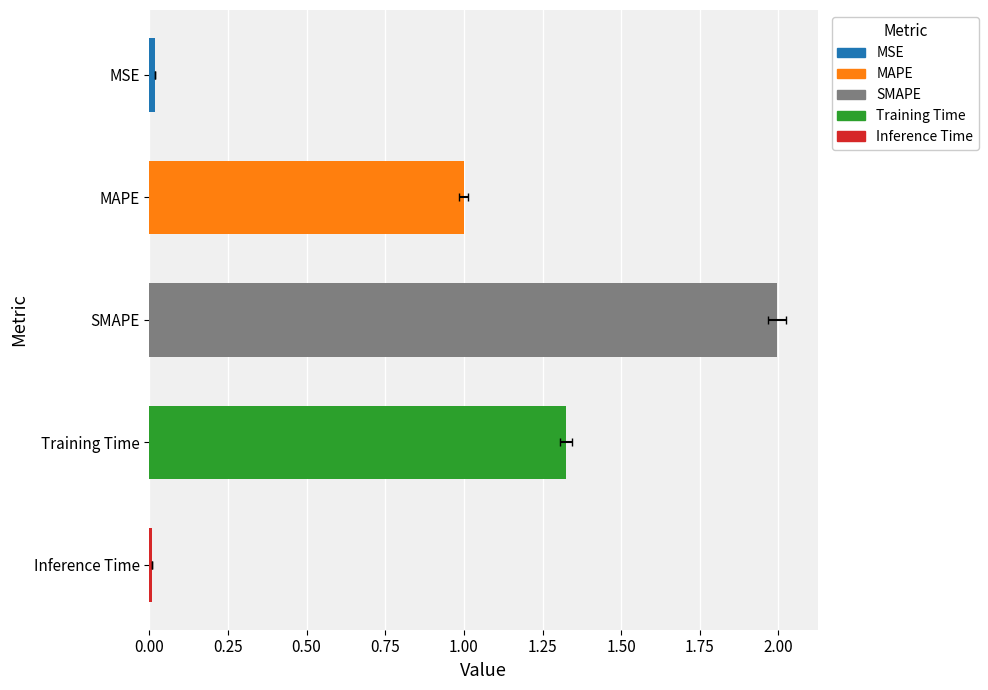

Which category has the highest value across all series?

SMAPE